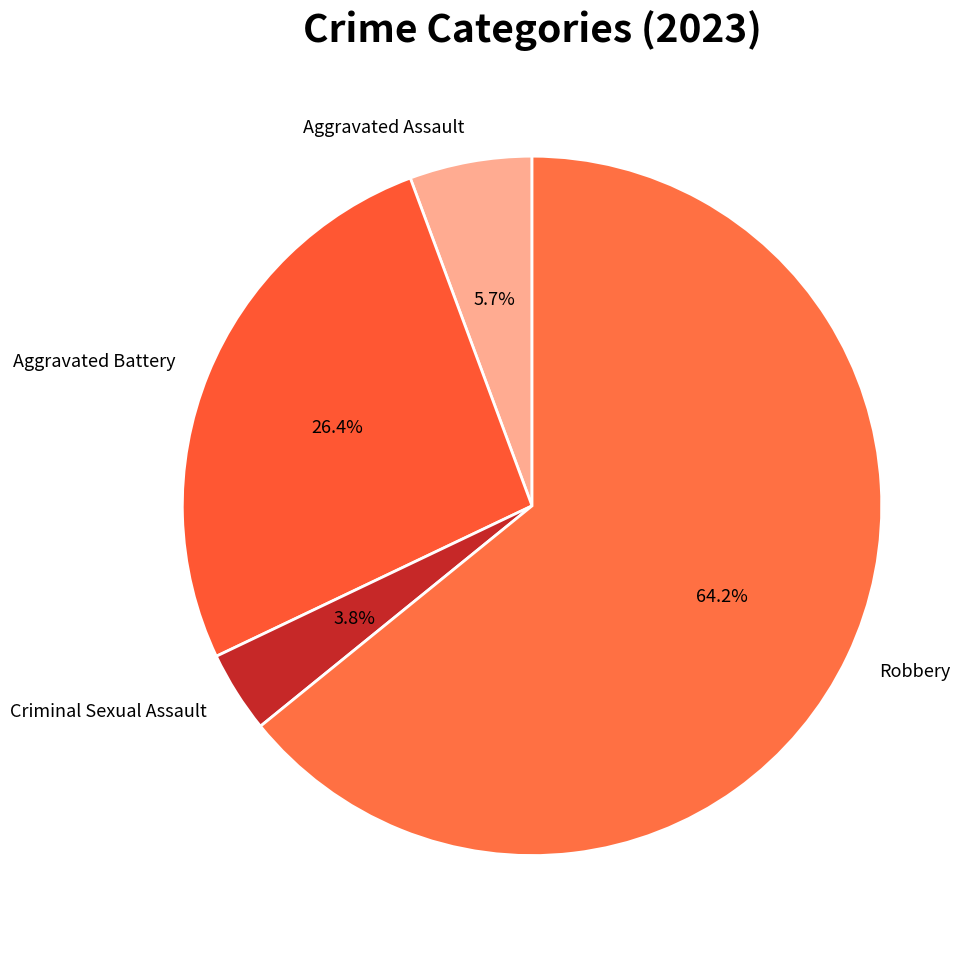

Combined, do Aggravated Assault and Criminal Sexual Assault account for over 50%?

No